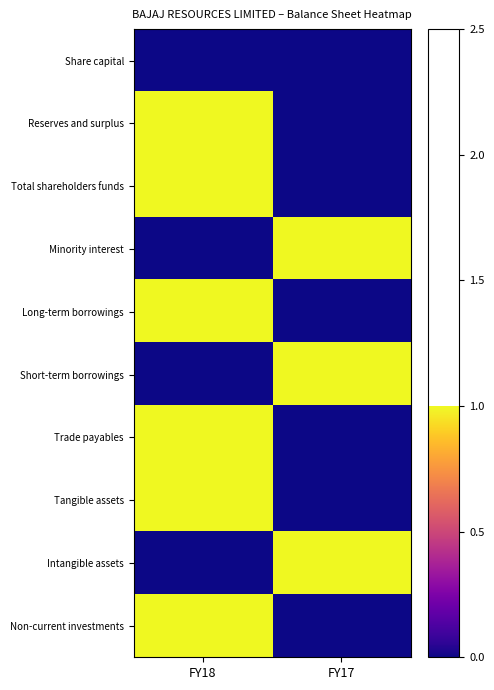

Reading left to right, extract all data points from this chart.

Share capital: FY18=0	FY17=0
Reserves and surplus: FY18=1	FY17=0
Total shareholders funds: FY18=1	FY17=0
Minority interest: FY18=0	FY17=1
Long-term borrowings: FY18=1	FY17=0
Short-term borrowings: FY18=0	FY17=1
Trade payables: FY18=1	FY17=0
Tangible assets: FY18=1	FY17=0
Intangible assets: FY18=0	FY17=1
Non-current investments: FY18=1	FY17=0